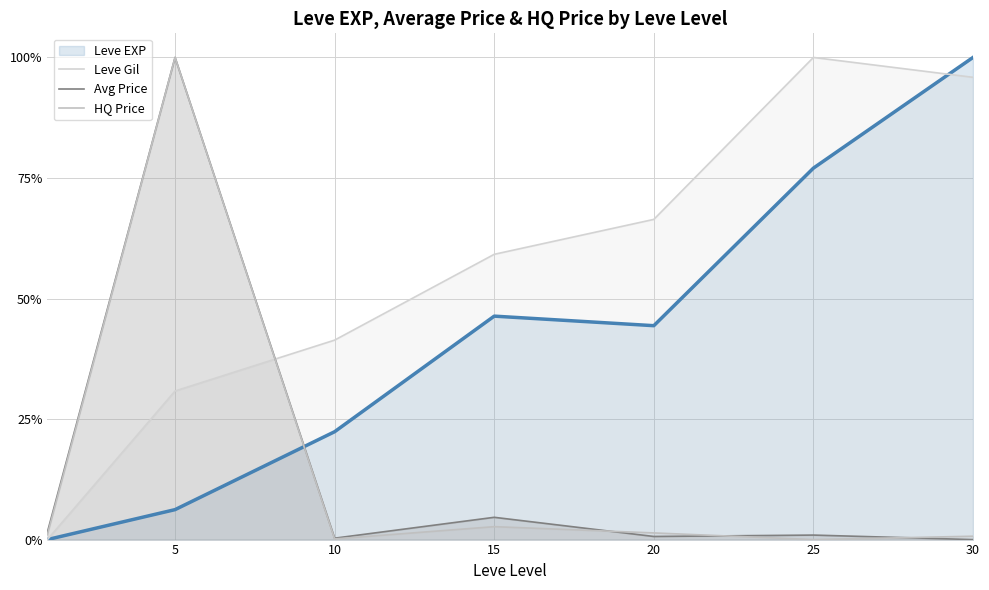

Between 20 and 30, which series saw the biggest shift?

Leve EXP